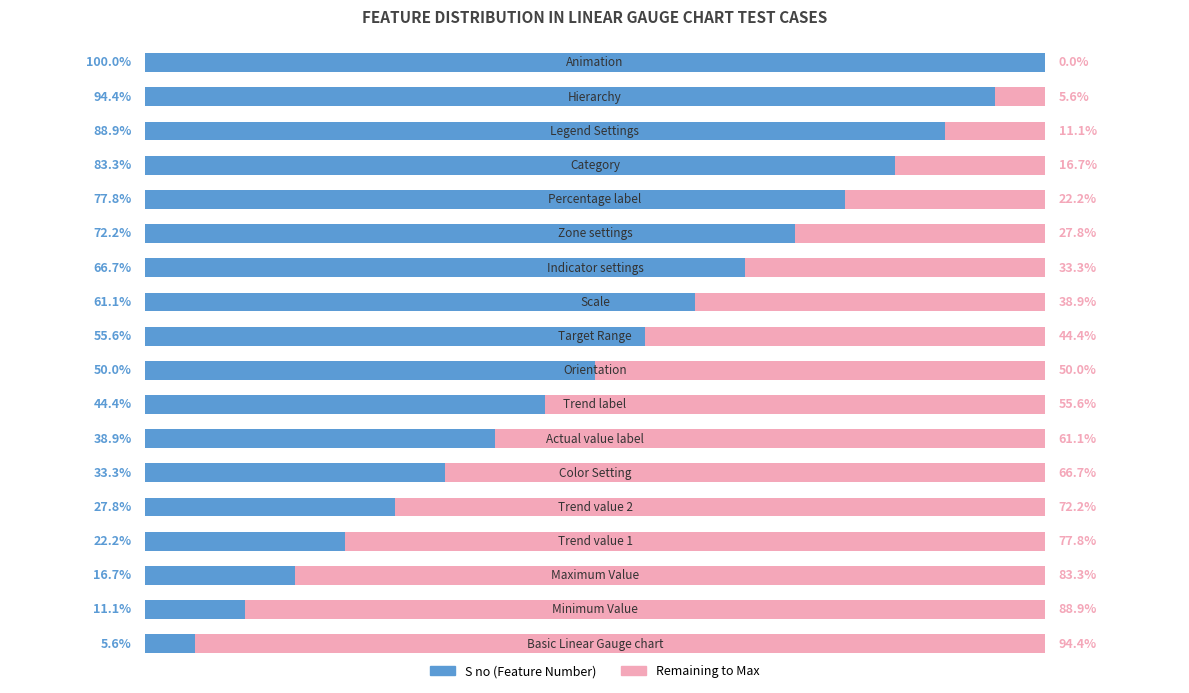

What position from the right is 17?

1